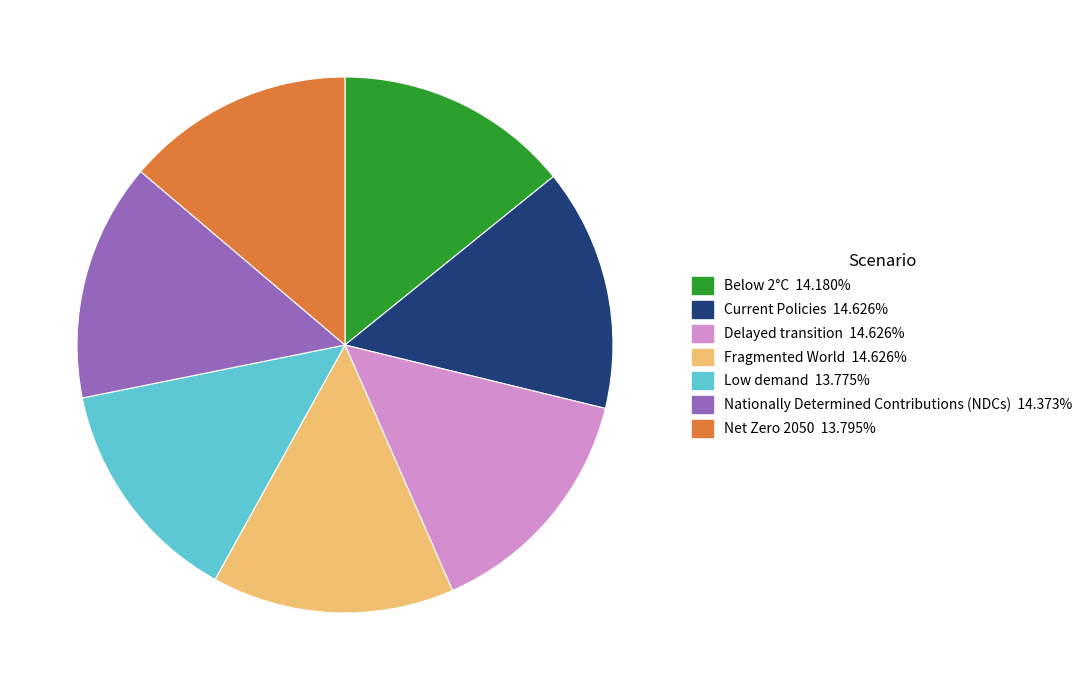

Between Nationally Determined Contributions (NDCs) and Low demand, which is larger?

Nationally Determined Contributions (NDCs)